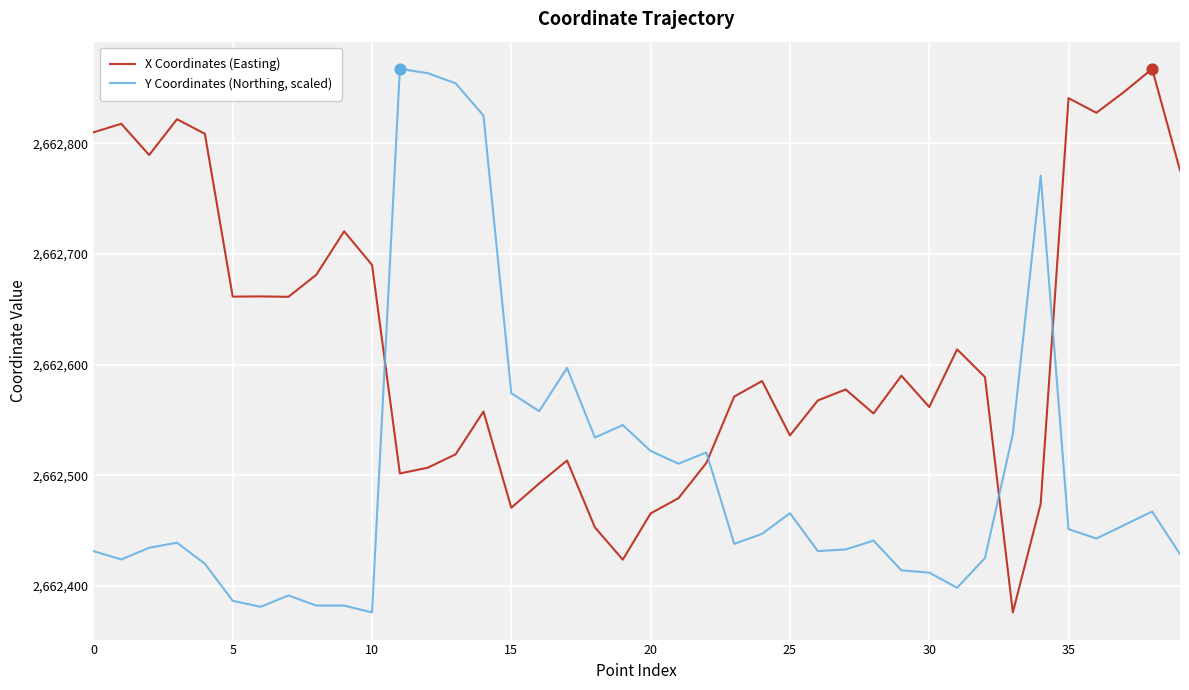

What is the minimum value for X Coordinates (Easting)?

2662376.0